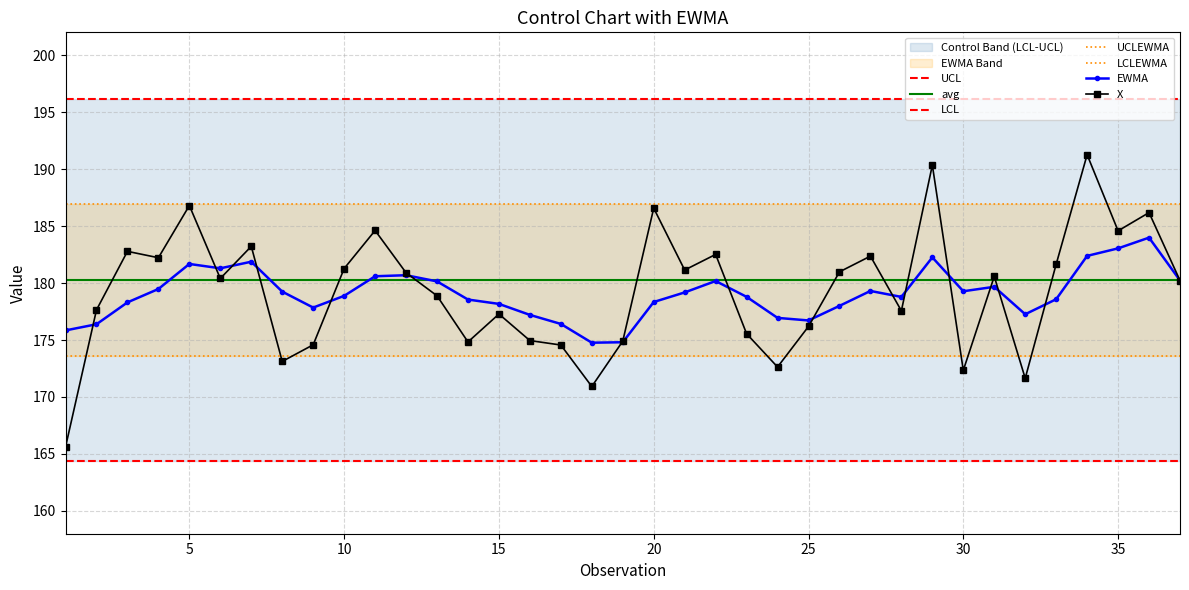

What is the lowest value of the LCL series?

164.3